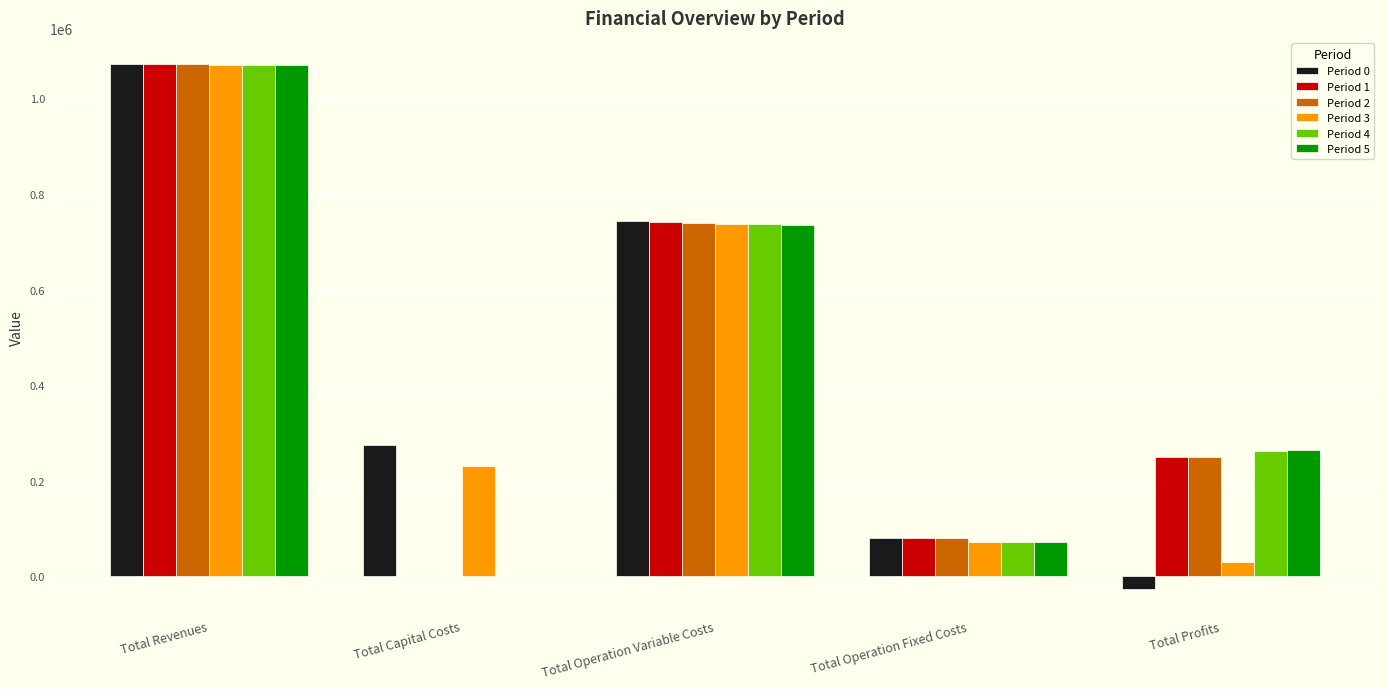

The value of Period 3 at Total Operation Variable Costs is 327406.6. True or false?

False